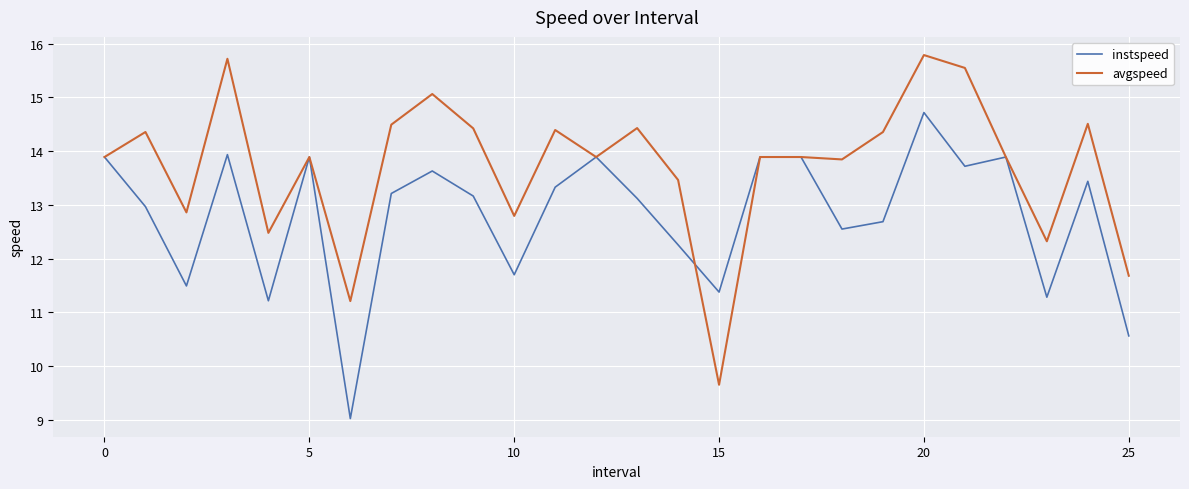

Rank the series by their average value, from lowest to highest.

instspeed, avgspeed